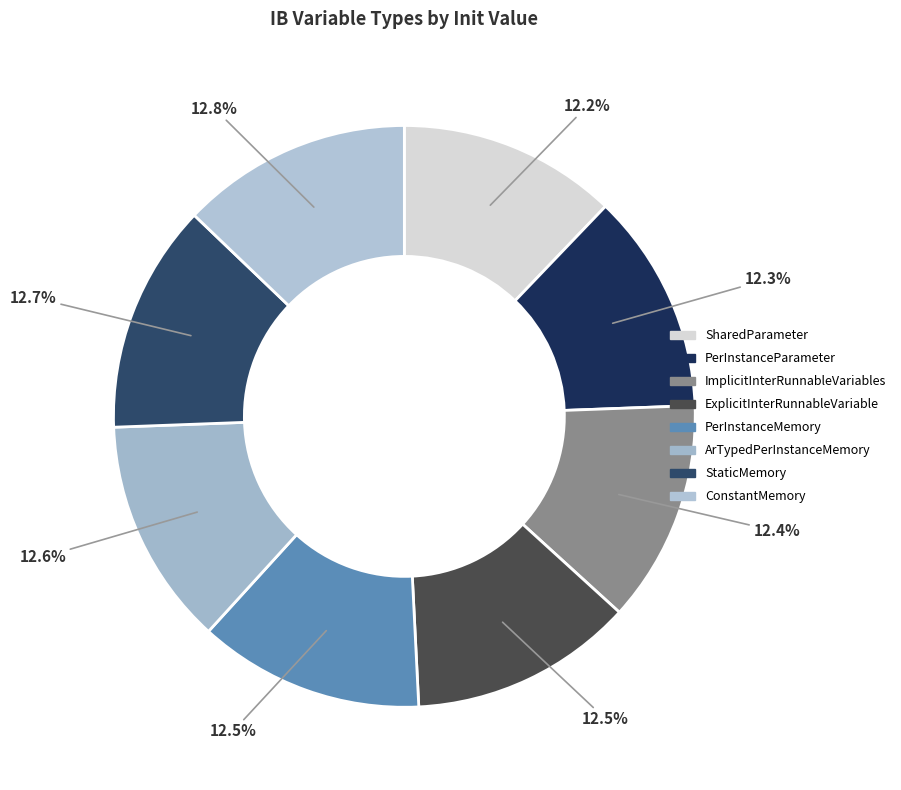

Rank the categories by value from lowest to highest.

SharedParameter, PerInstanceParameter, ImplicitInterRunnableVariables, ExplicitInterRunnableVariable, PerInstanceMemory, ArTypedPerInstanceMemory, StaticMemory, ConstantMemory